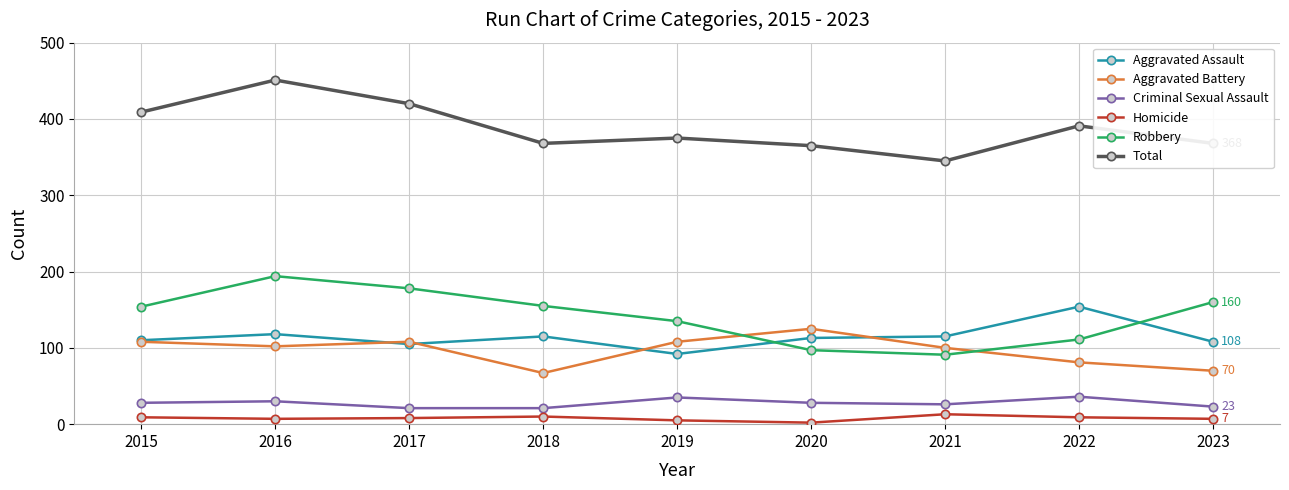

At which category is the sum across all series the highest?

2016